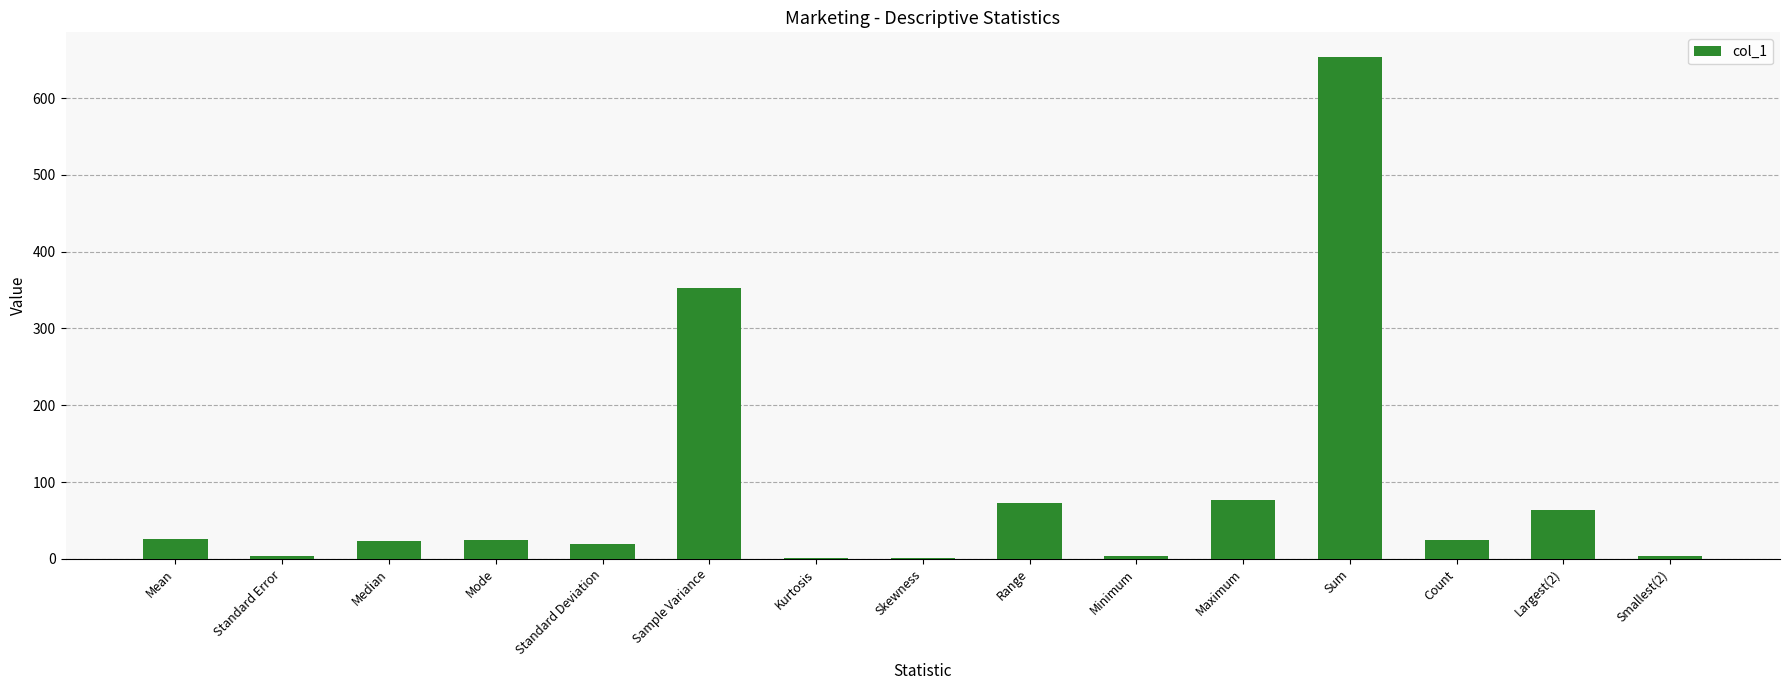

True or false: the data shows 24.0 at Mode.

True